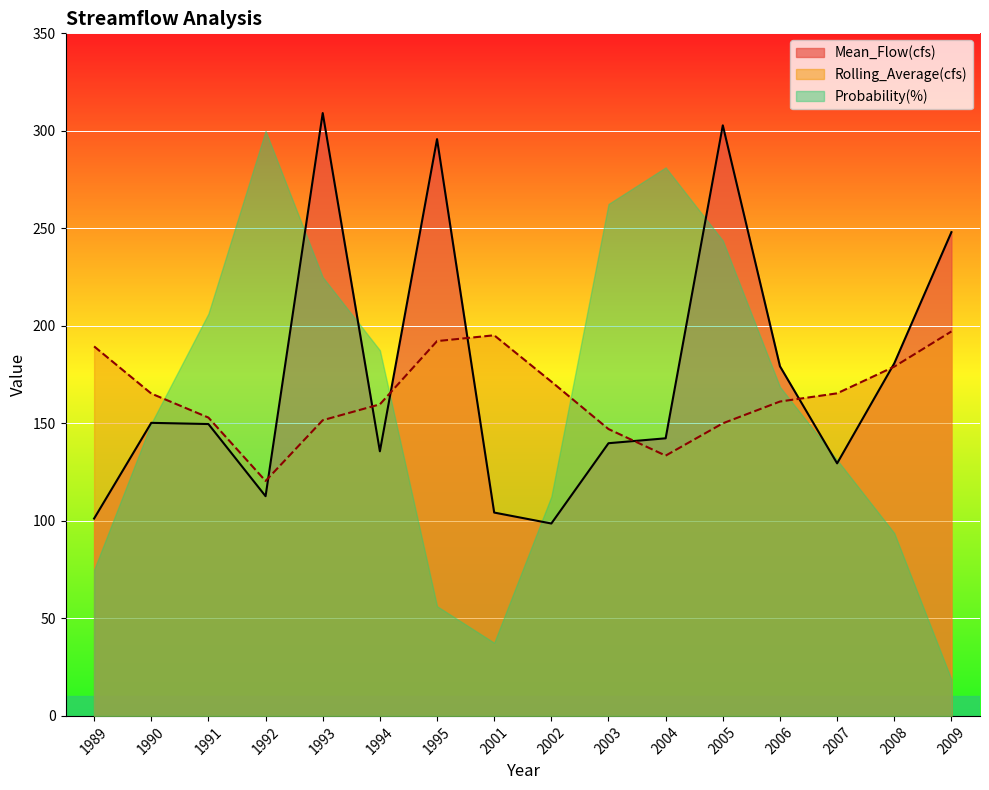

What is the sum of all Rolling_Average(cfs) values?

2631.8